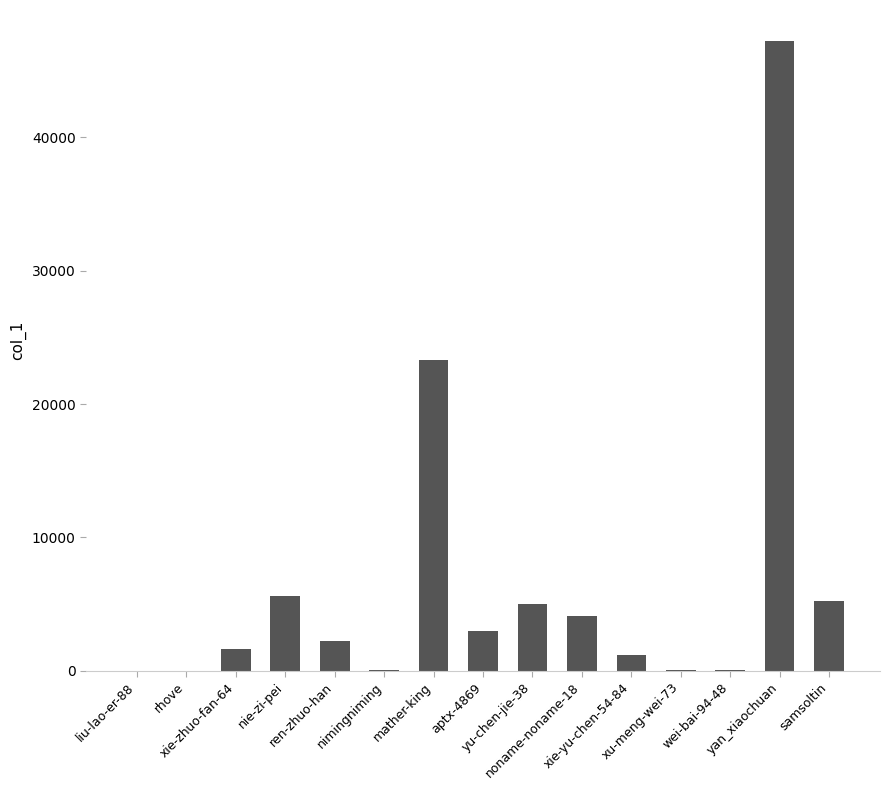

What is the greatest value displayed?

47199